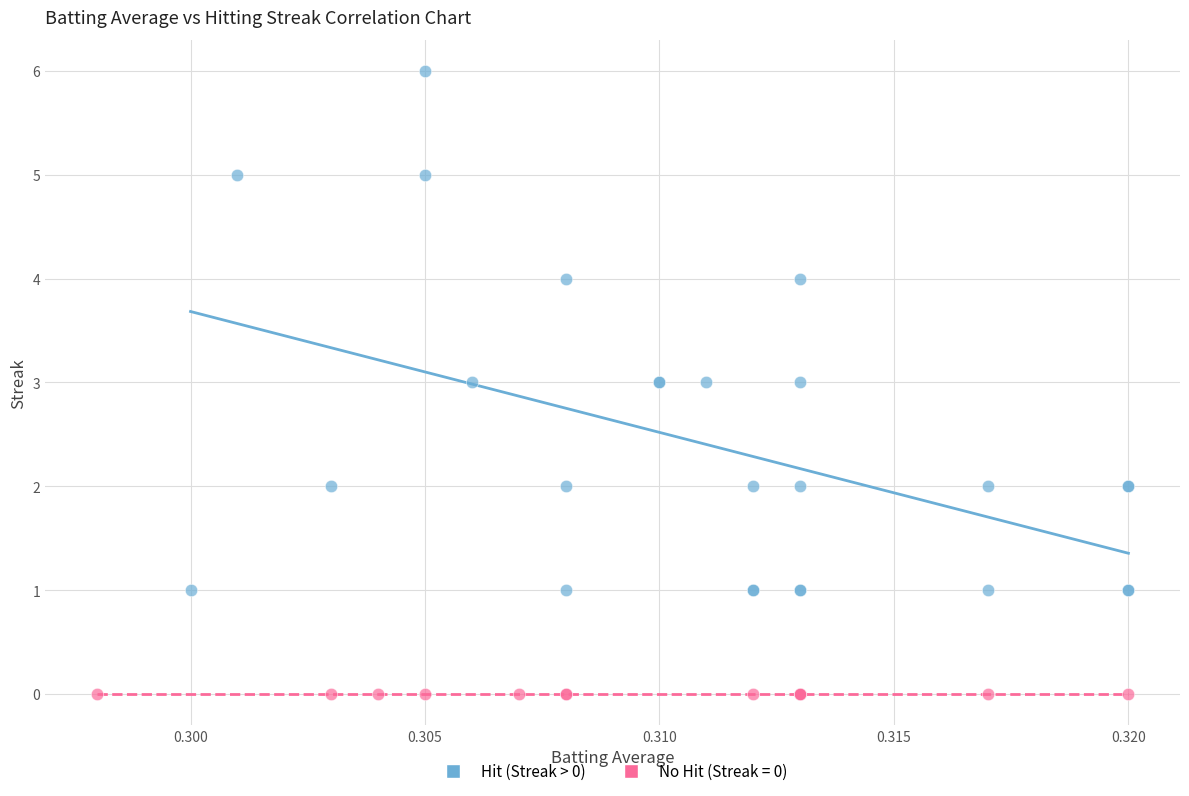

Which series contains the highest Y value?

Hit (Streak > 0)